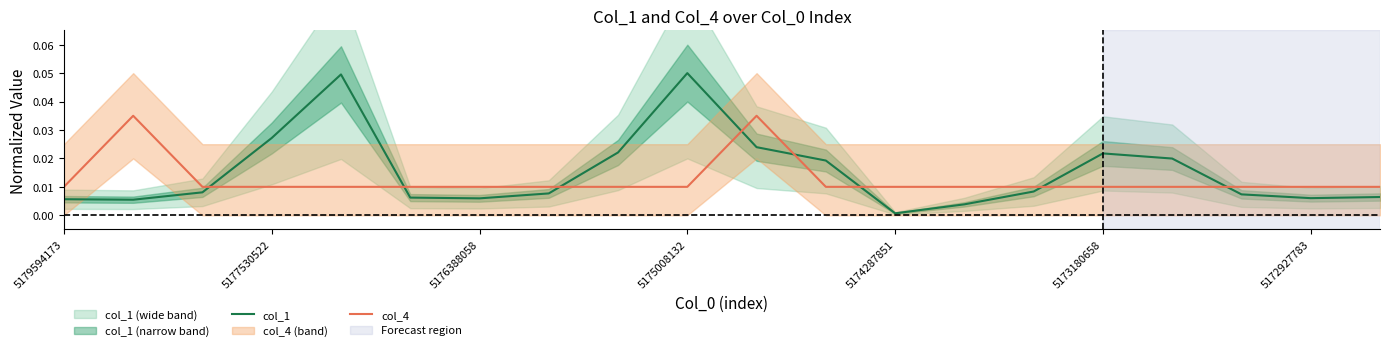

True or false: col_4 and col_1 intersect in this chart.

True